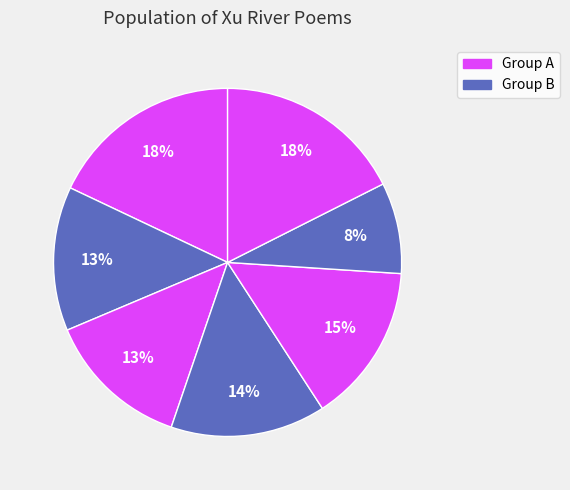

How many segments does this pie chart have?

7